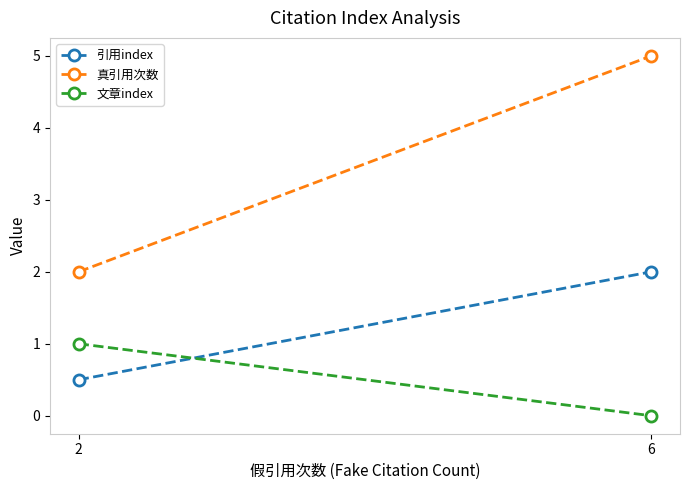

How many lines are shown in the chart?

3